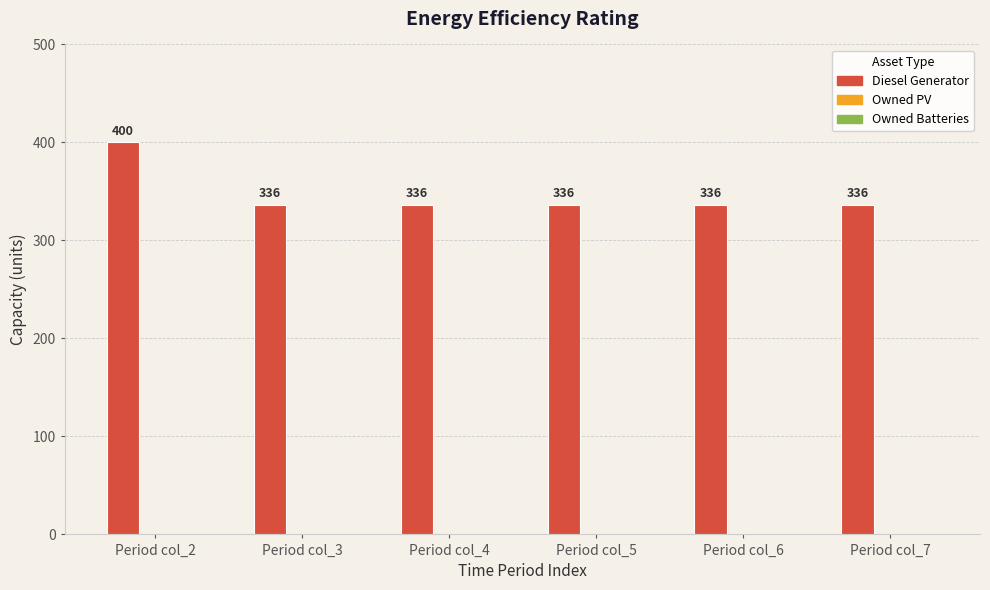

What is the approximate value at Period col_3?

336